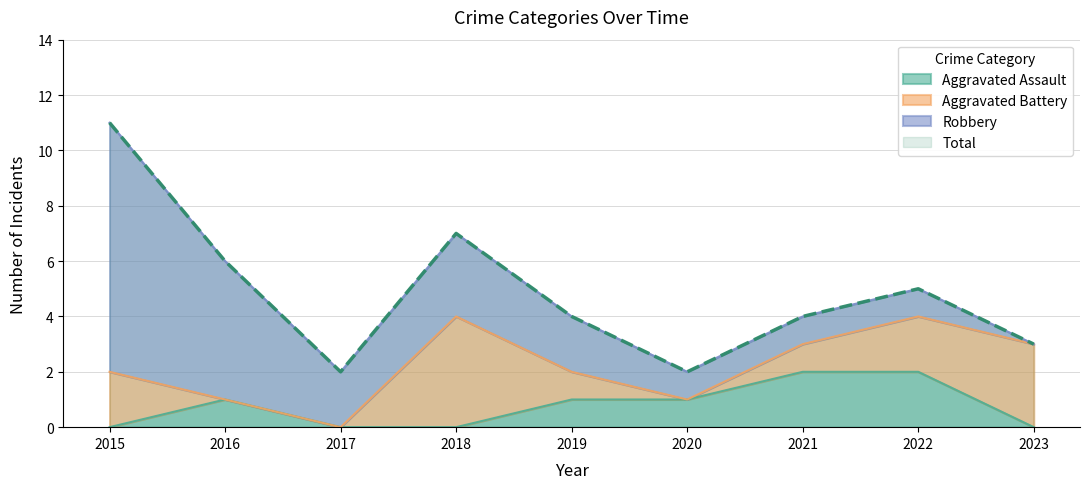

True or false: Aggravated Assault has a value of 0 at 2023.

True